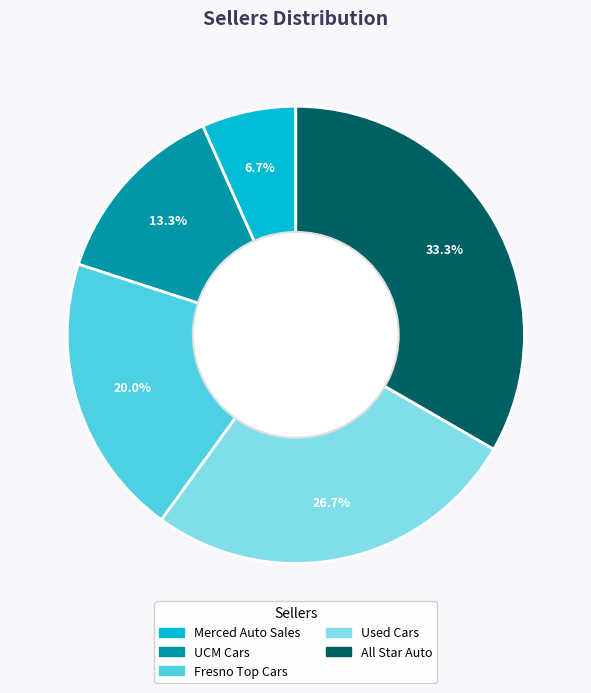

True or false: Used Cars accounts for 17% of the total.

False